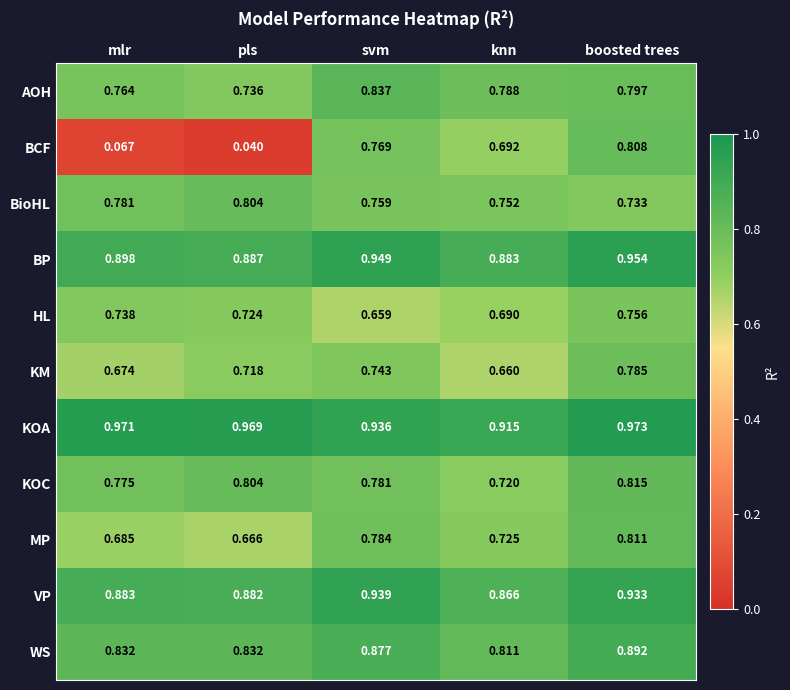

Between mlr and knn, which series saw the biggest shift?

BCF